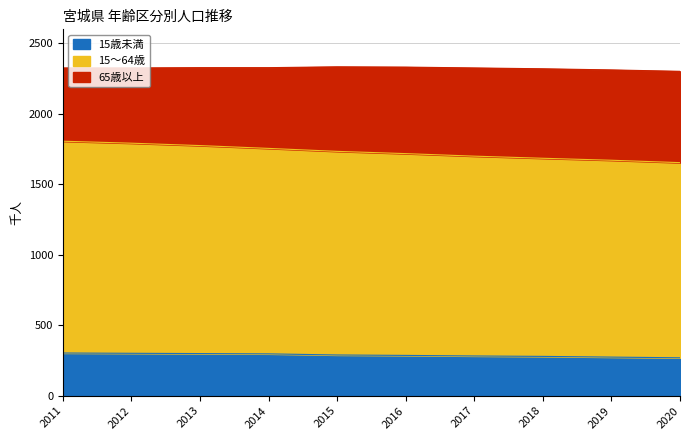

Which category has the lowest value in the 15～64歳 series?

2020